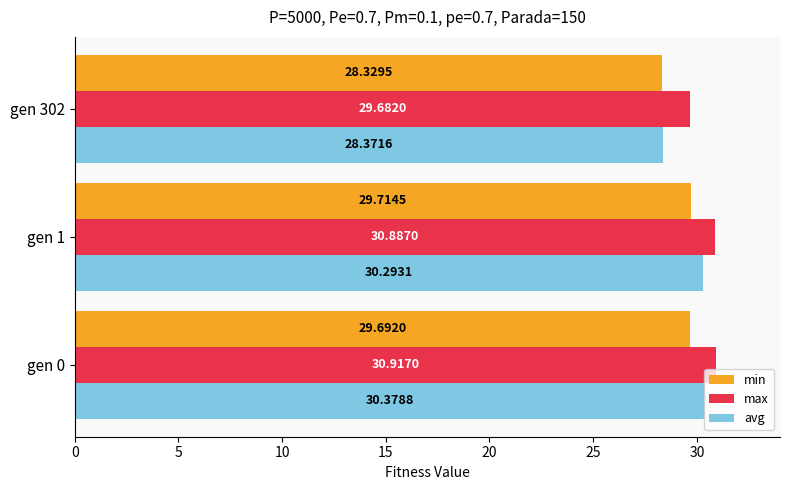

At which category does the chart reach its minimum across all series?

gen 302